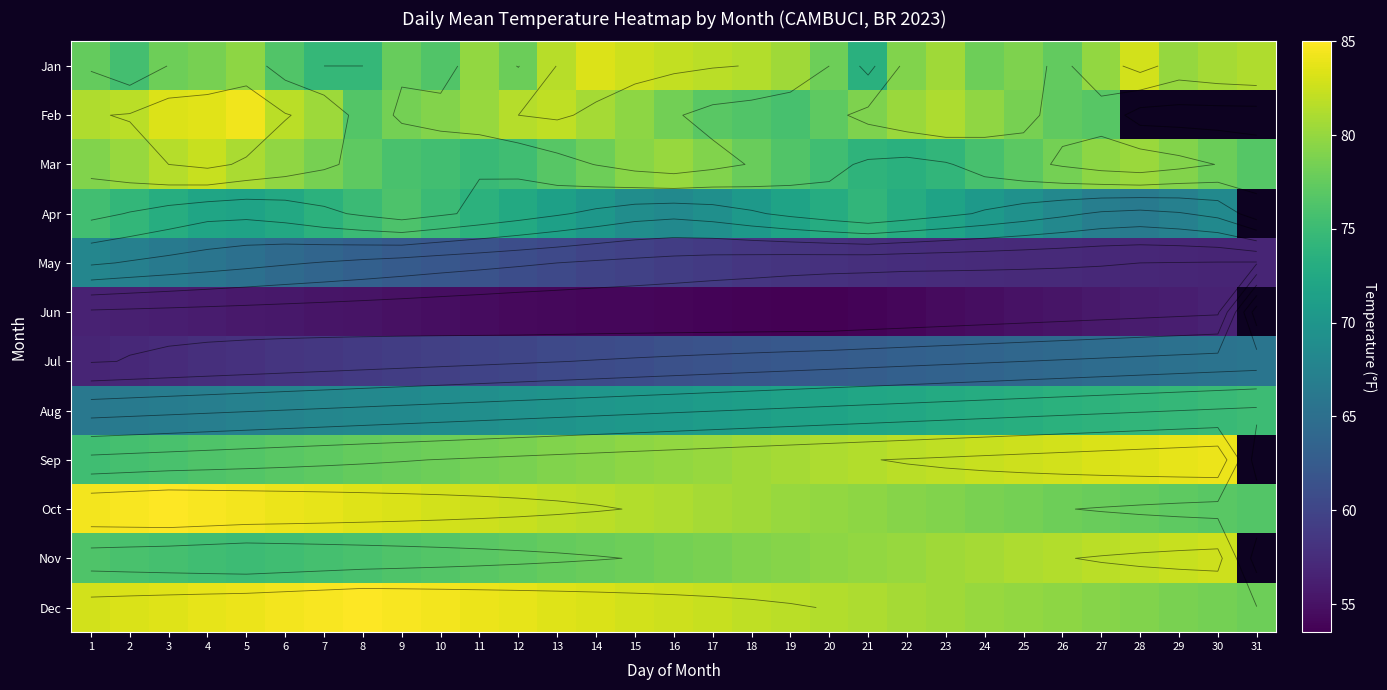

At which category is the sum across all series the highest?

4